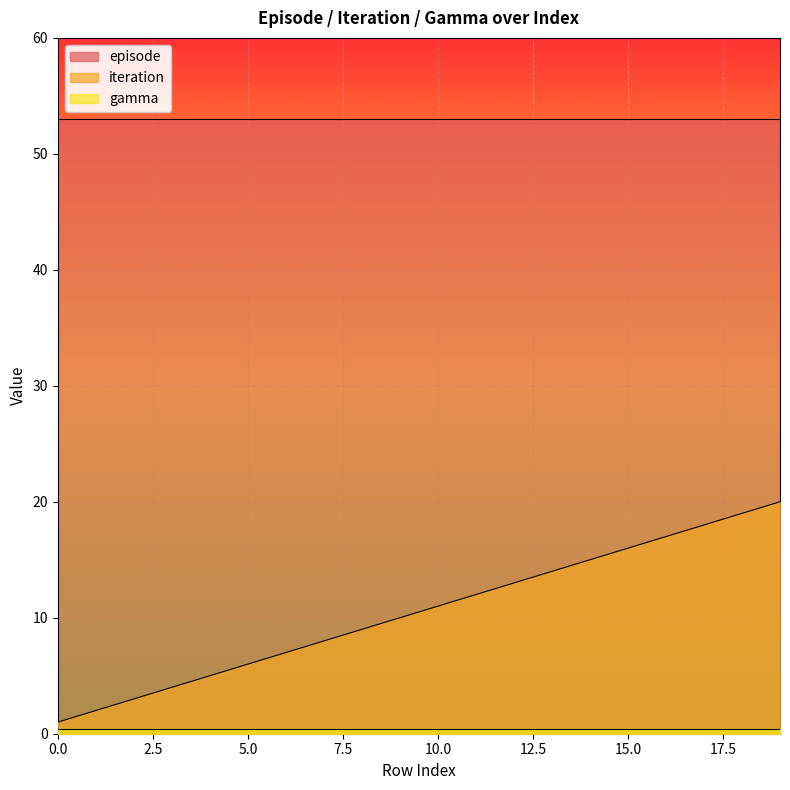

True or false: iteration has a value of 22.7 at 15.

False